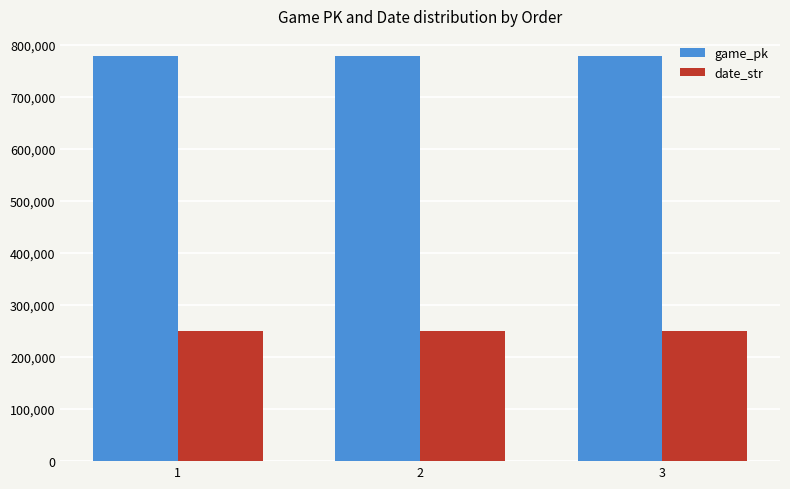

Read the game_pk value at 3, to the nearest 10.

778080